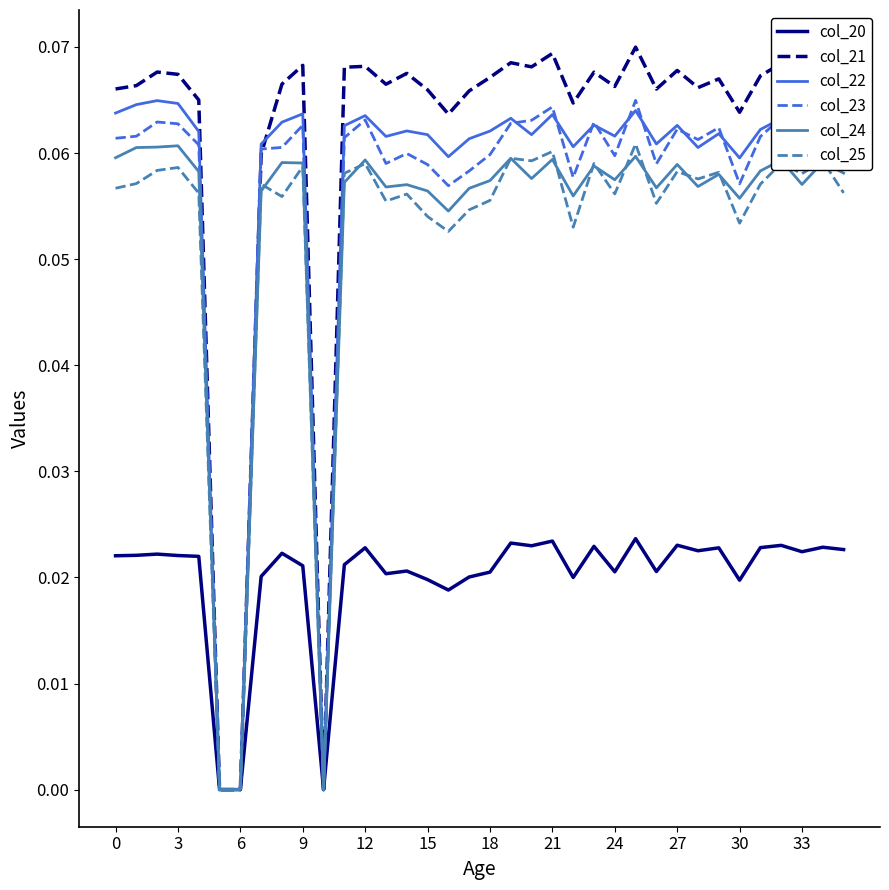

True or false: col_24 has more than 2 interior local peaks.

True